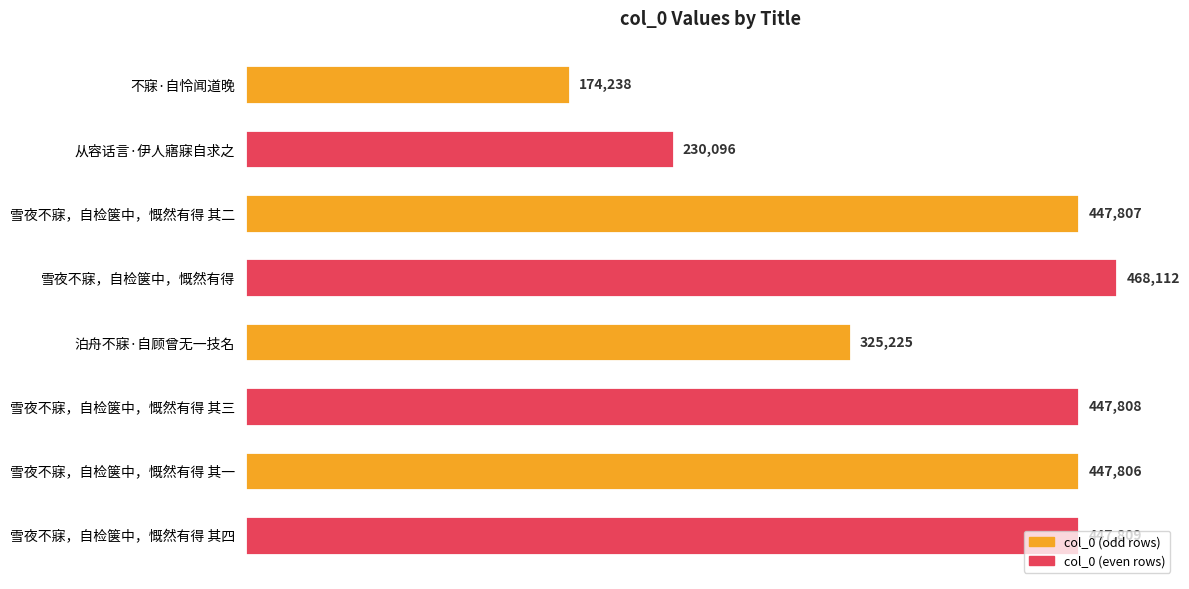

What is the sum of all values?

2988901